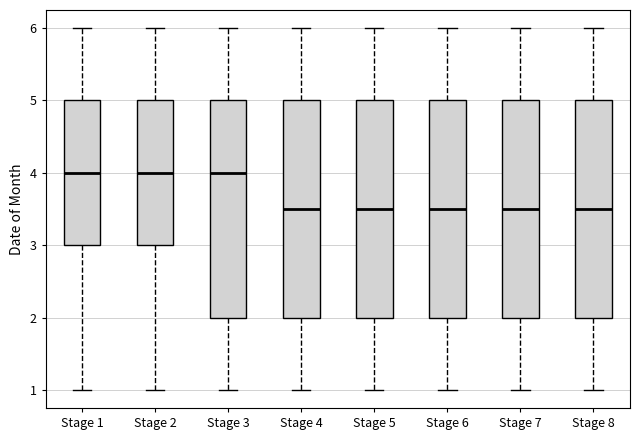

Where is the lower edge of the box for Stage 7 on the y-axis? The values are not printed on the chart, so give them approximately, as read against the axis.

2.0